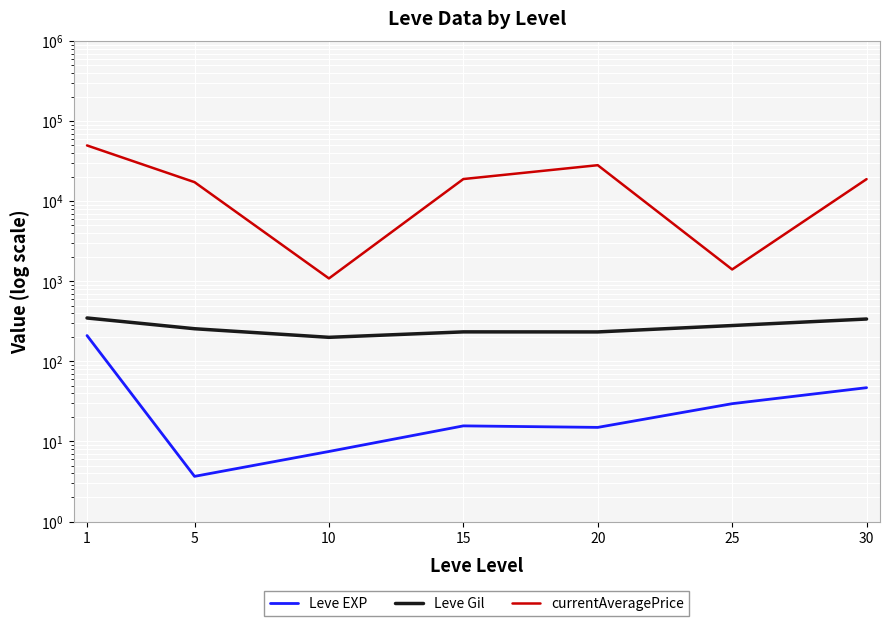

What is the maximum value shown in the chart?

50000.0